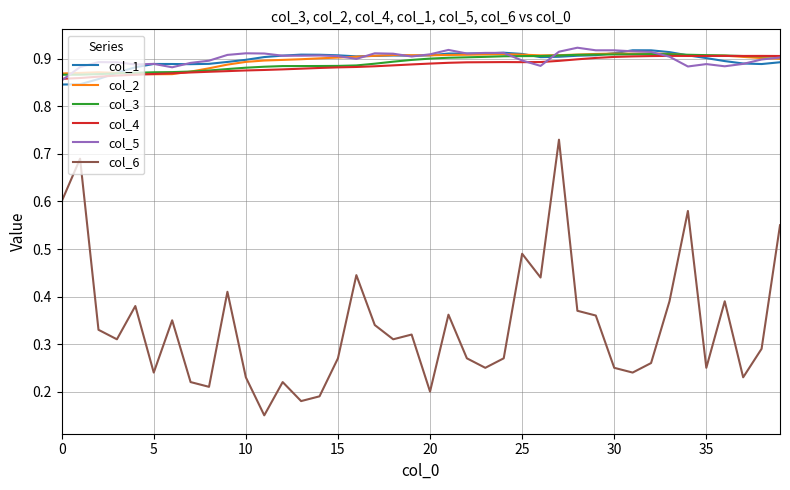

Is this an area chart (filled region under the line)?

No